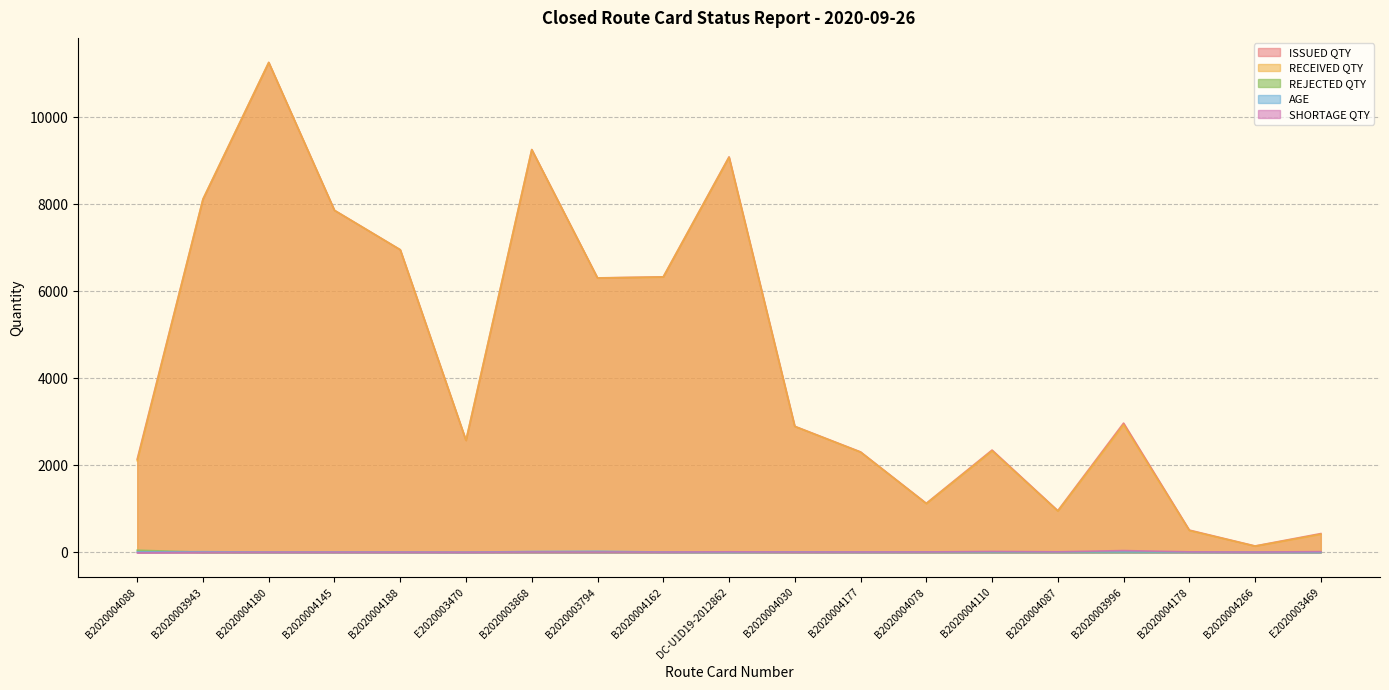

Which series changed the most between DC-U1D19-2012862 and B2020004110?

RECEIVED QTY